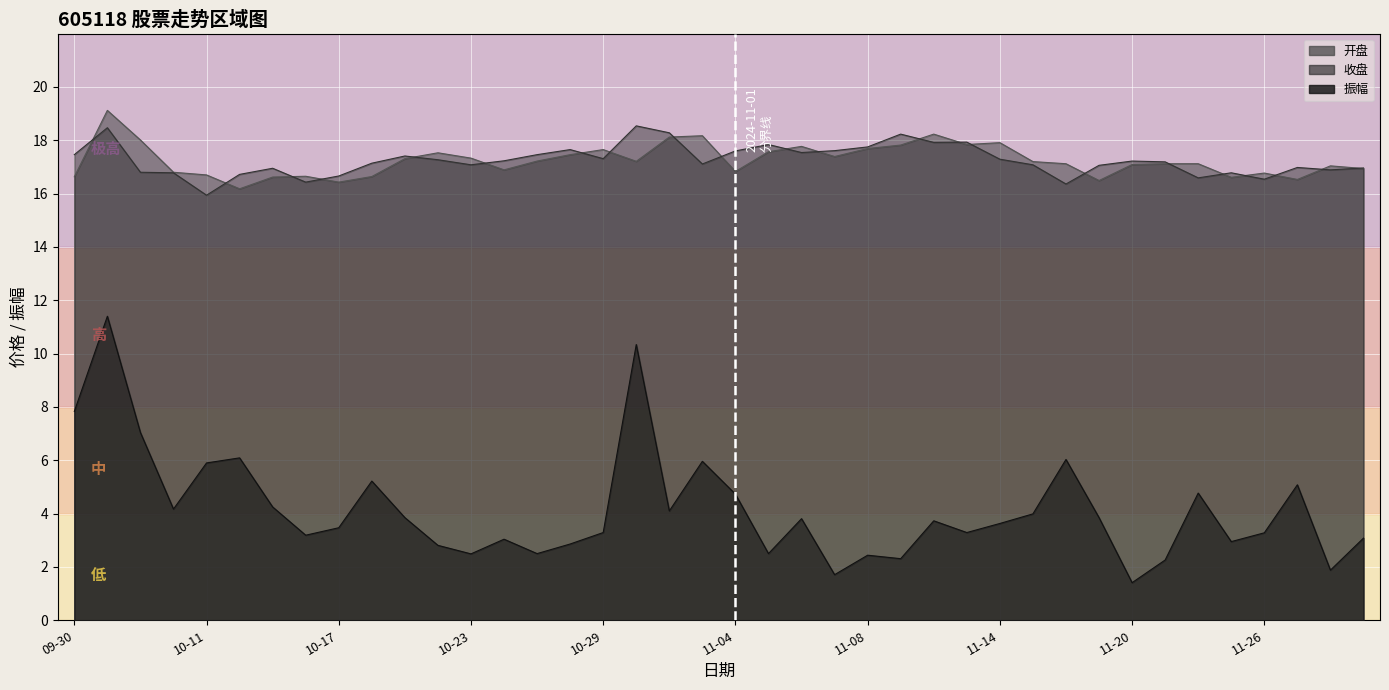

What is the label of the 31st point from the right?

2024-10-18